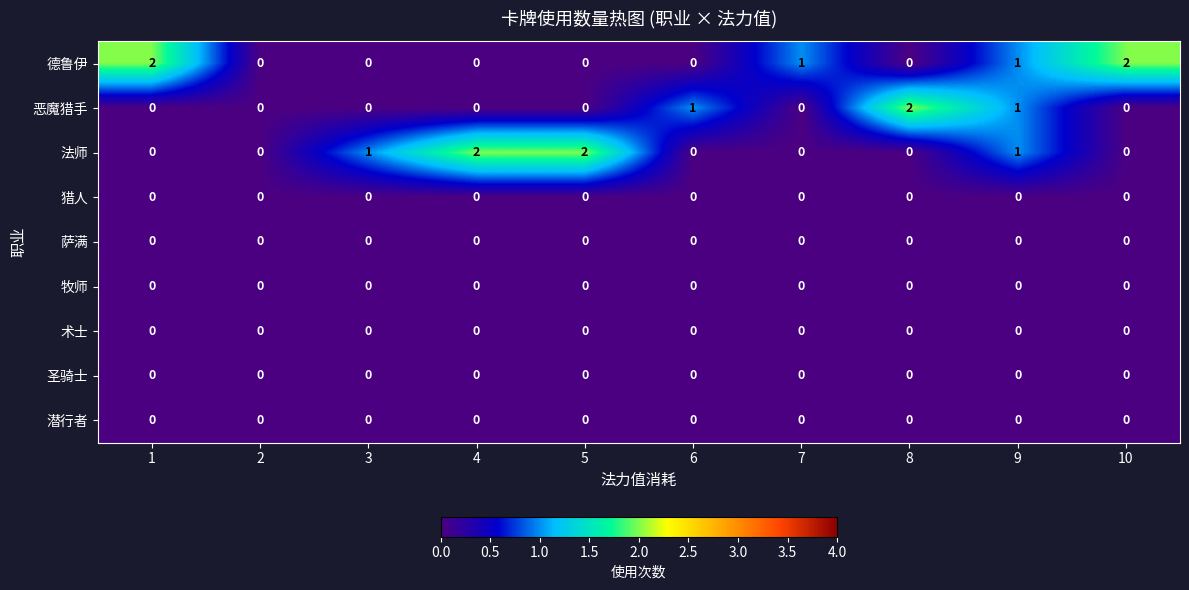

At which category is the sum across all series the highest?

9